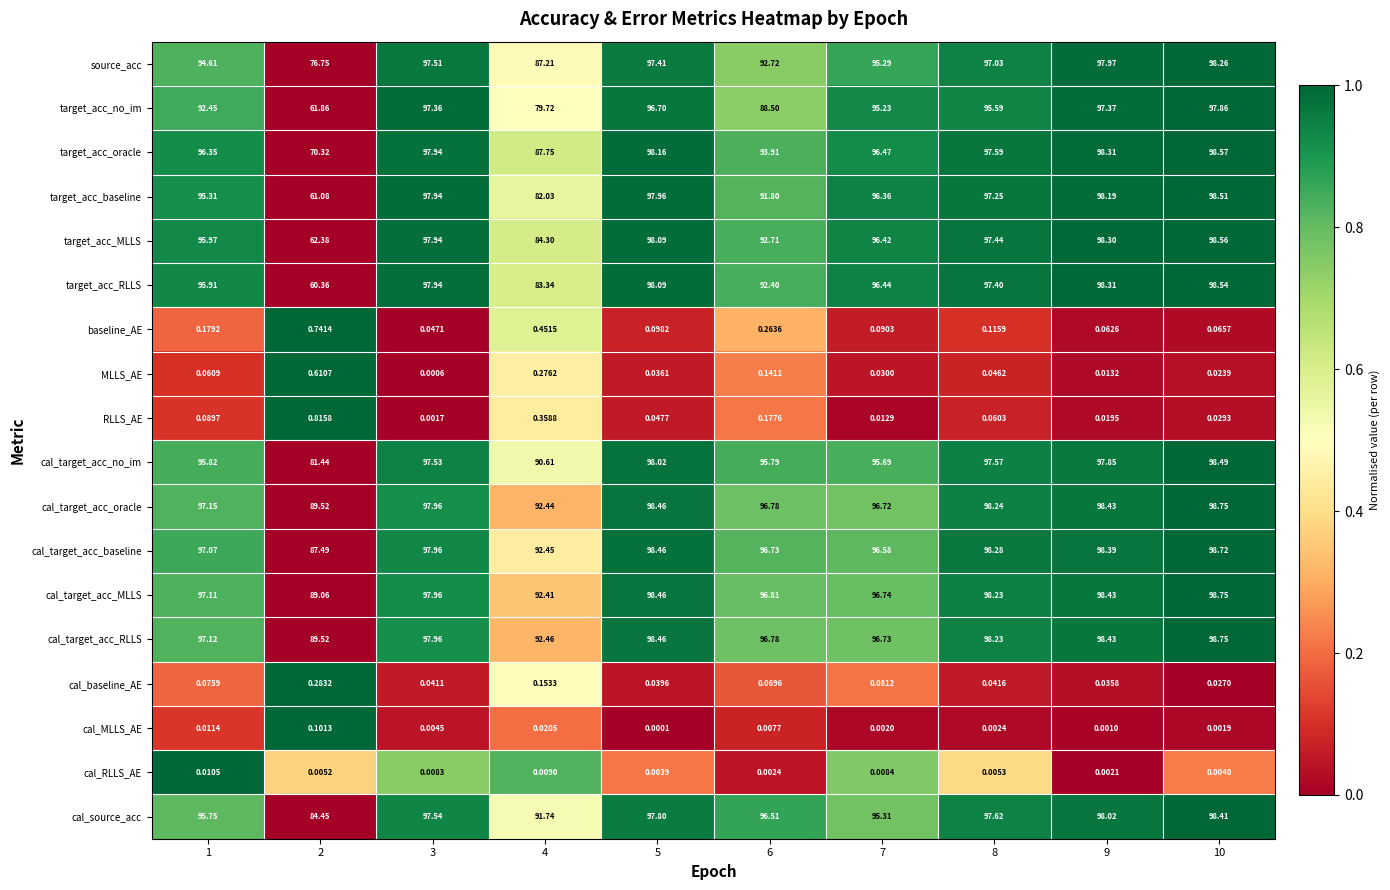

Between 5 and 6, which series saw the biggest shift?

target_acc_no_im